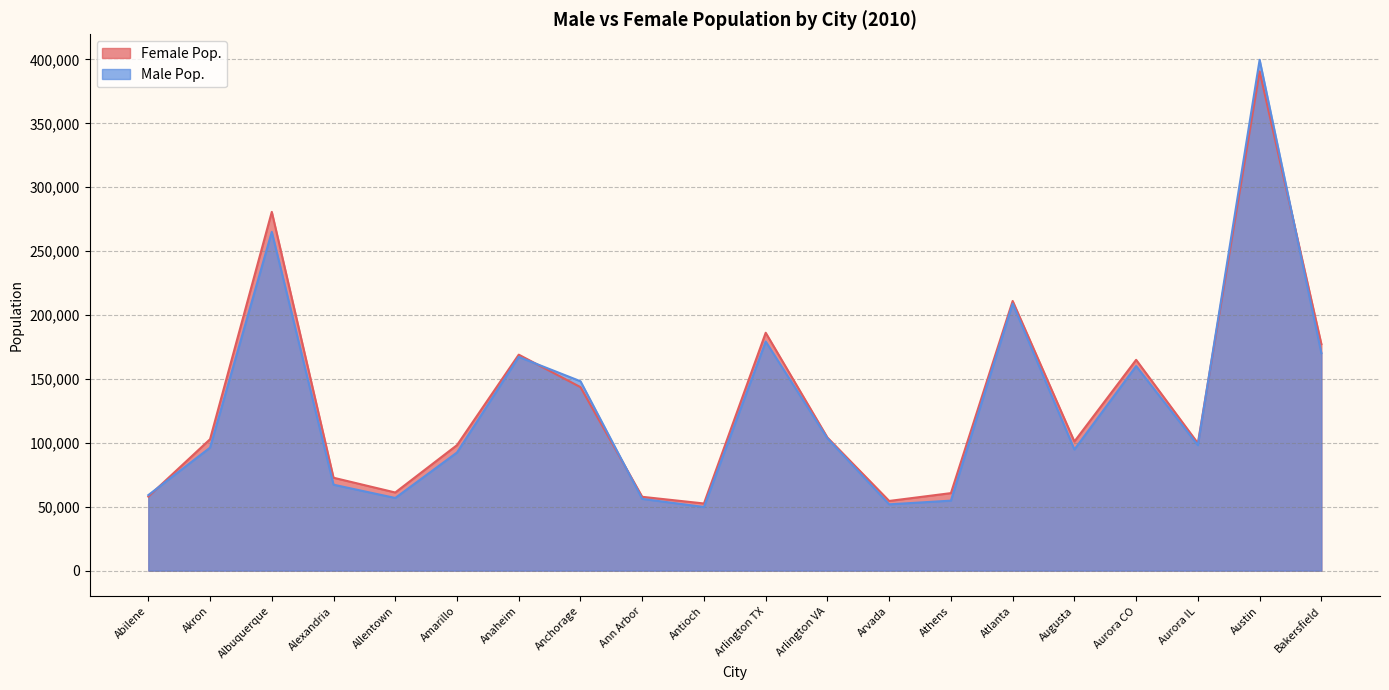

What is the difference between the highest and lowest values at Austin?

9086